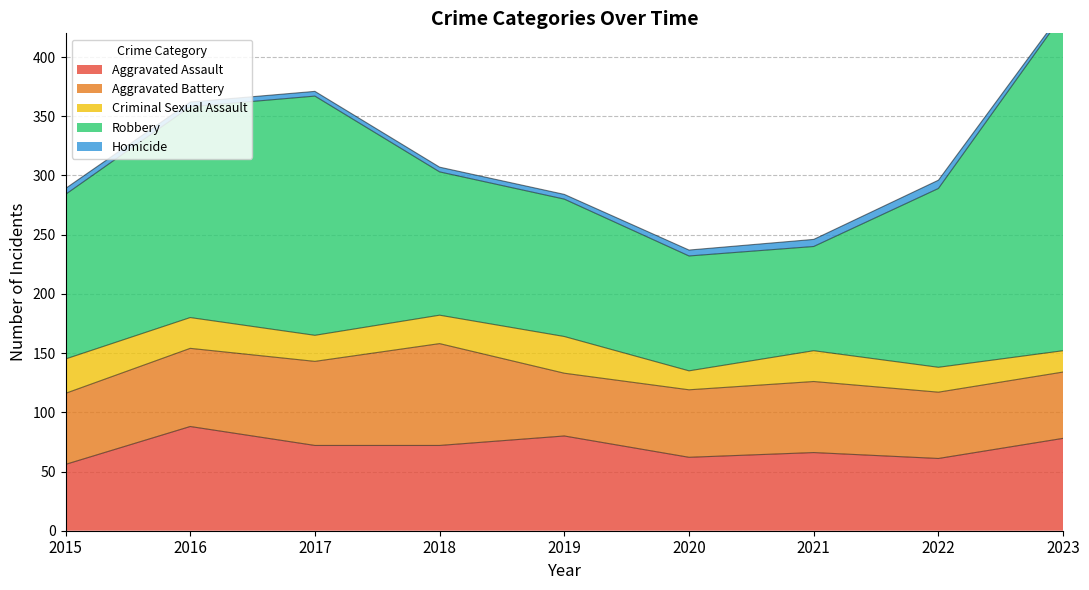

At which category does the chart reach its minimum across all series?

2023